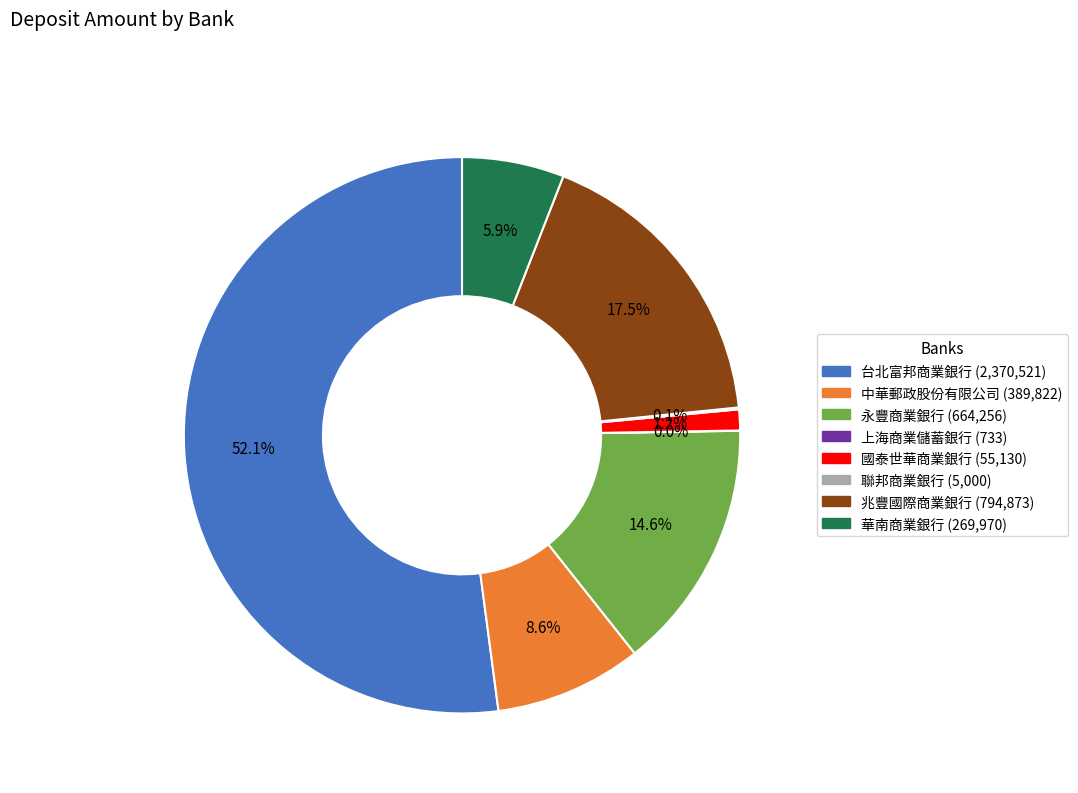

What is the majority slice?

台北富邦商業銀行